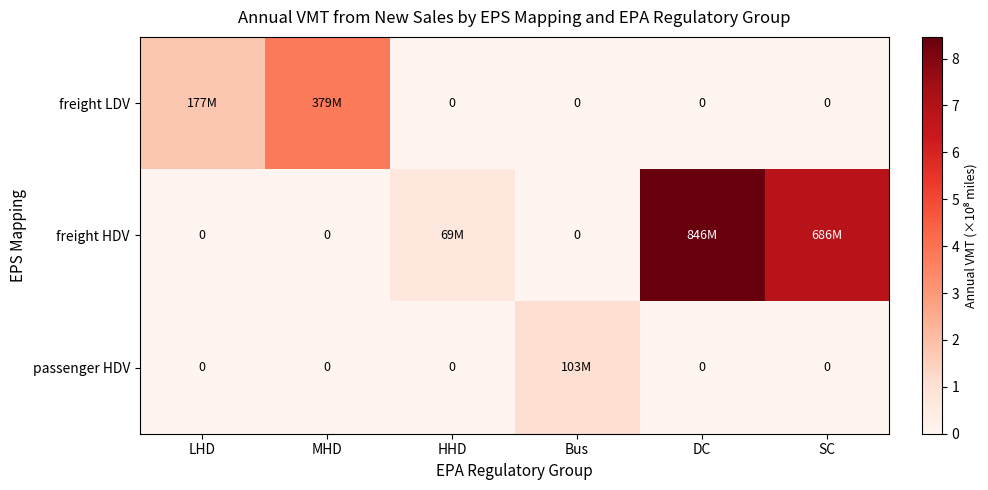

Where is freight LDV nearest to the value 1?

LHD